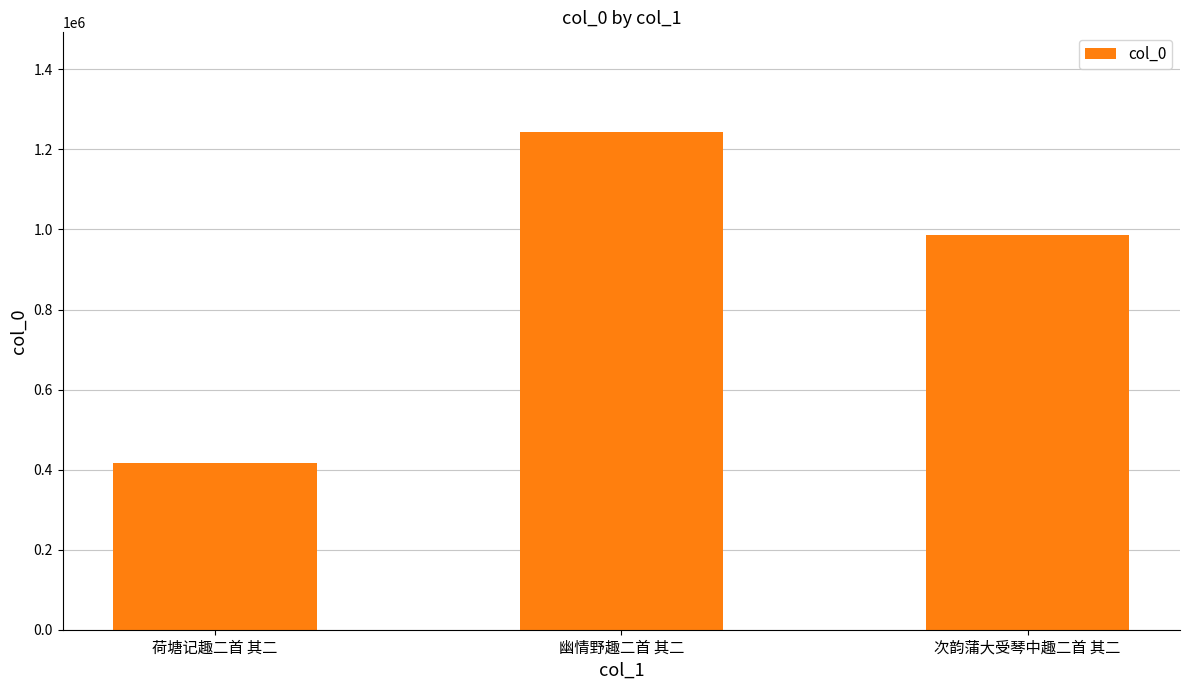

The value at 幽情野趣二首 其二 is 1243861. True or false?

True